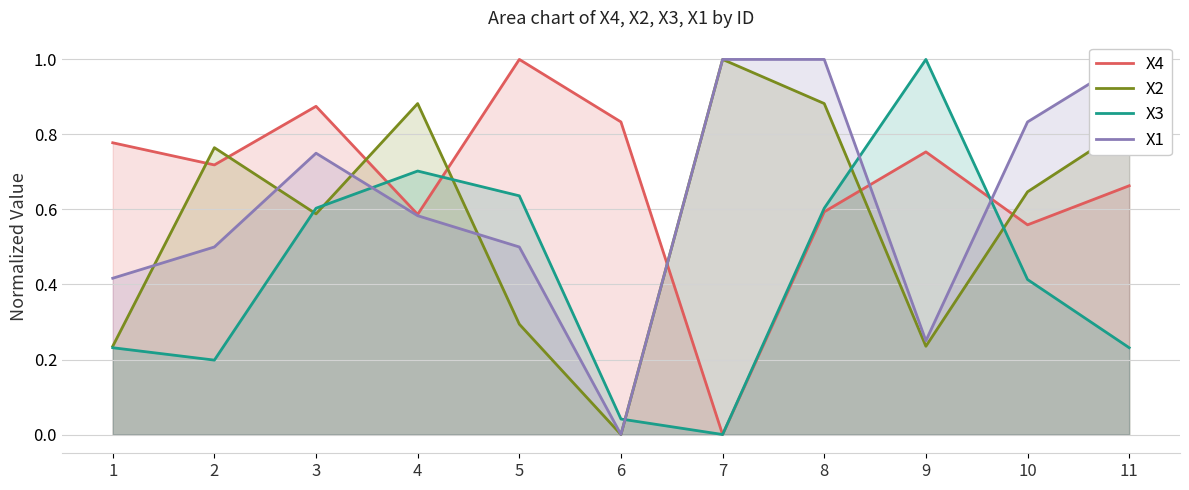

At how many categories does at least one series exceed 0?

11